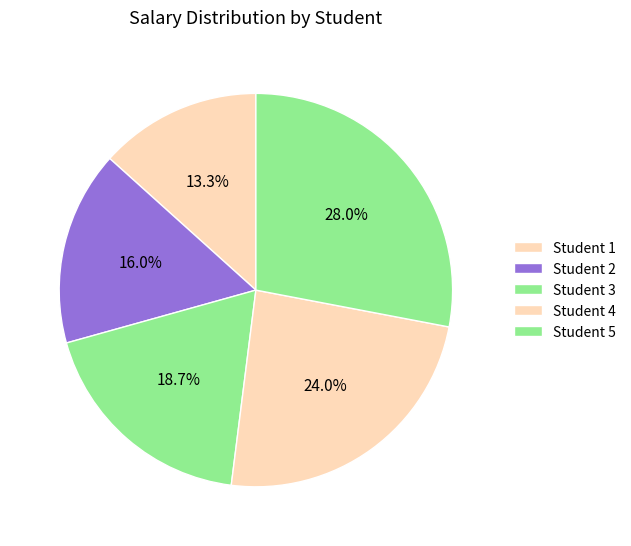

Count the number of slices in the pie.

5